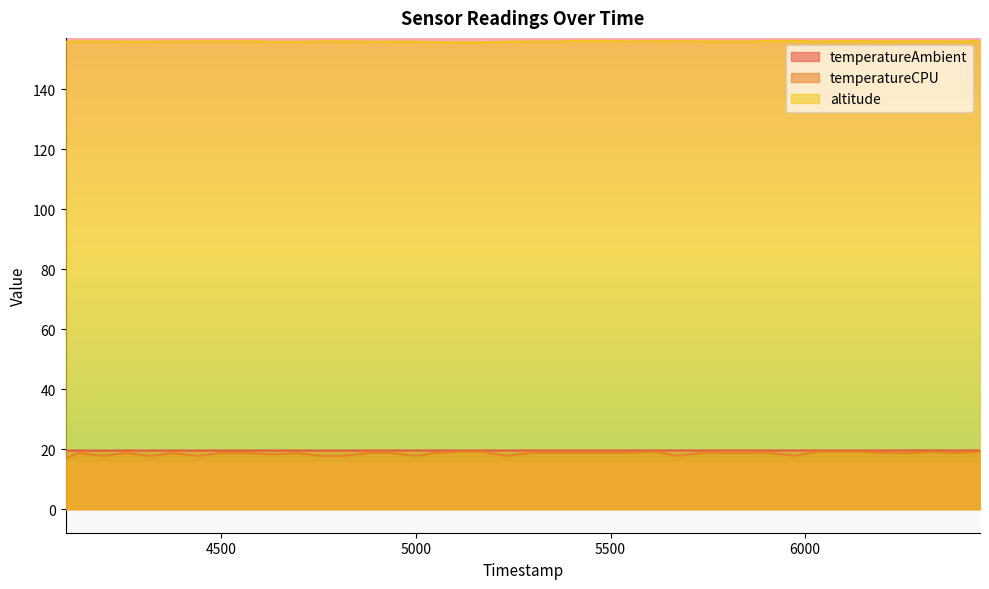

True or false: altitude and temperatureCPU intersect in this chart.

False